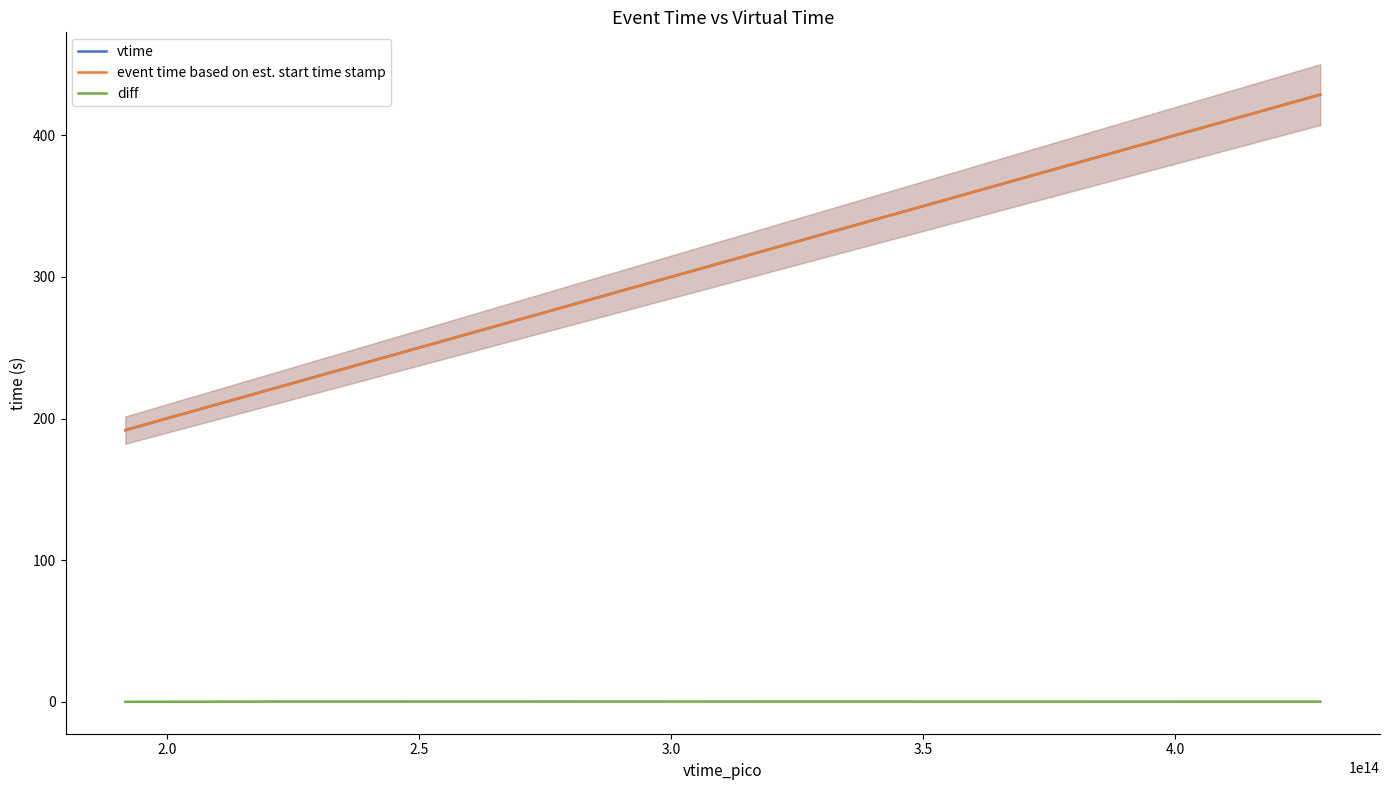

Does the chart have visible grid lines?

No